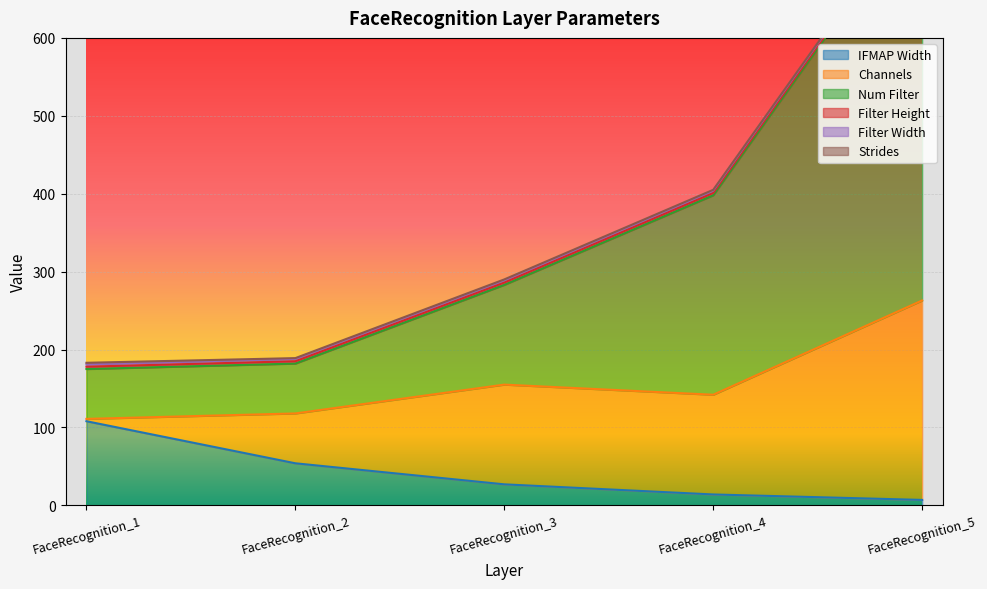

Which series has the widest spread of values?

Num Filter